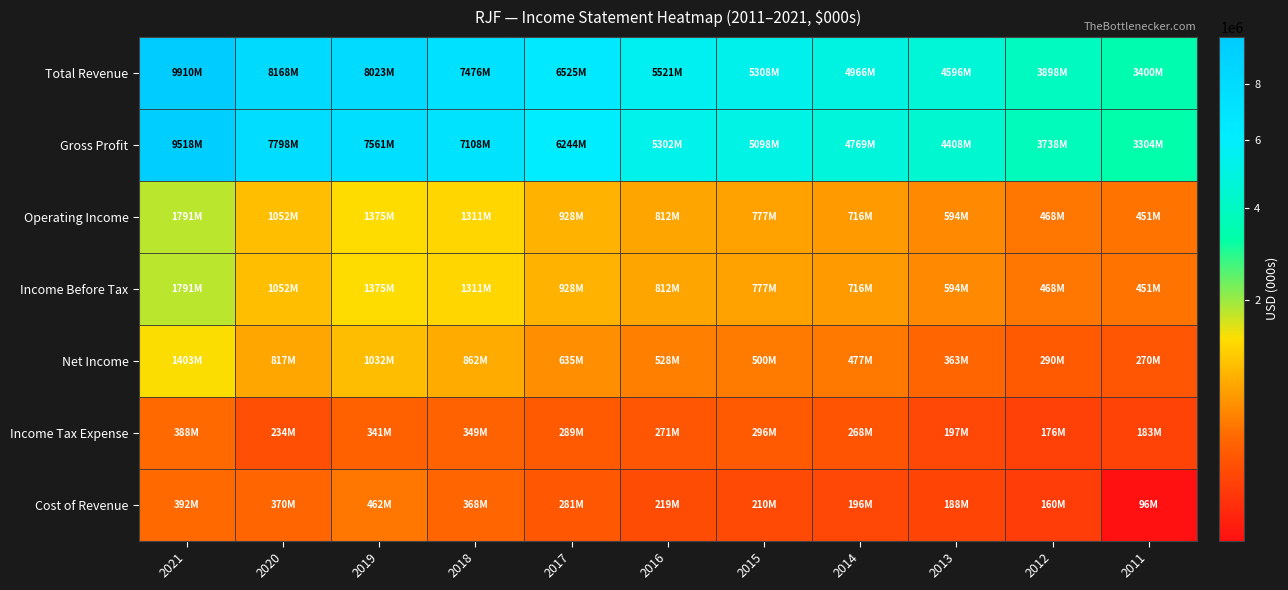

Which series has the widest spread of values?

Total Revenue